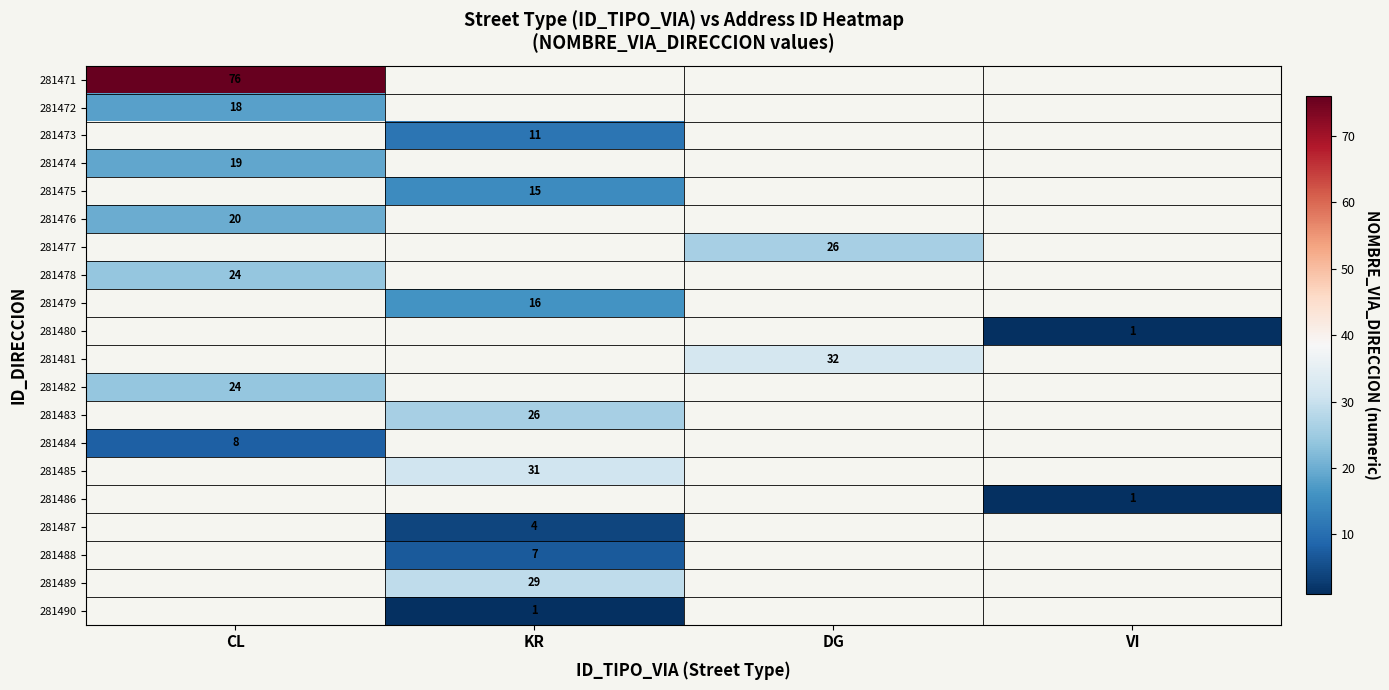

Is it true that 281487 equals 1 at KR?

False